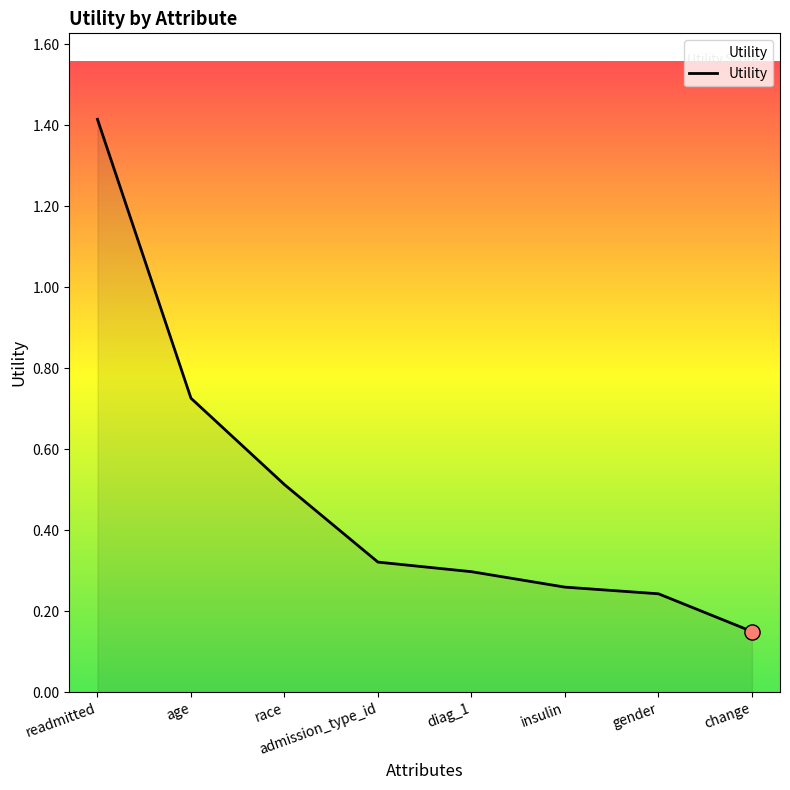

Between admission_type_id and change, which is larger?

admission_type_id